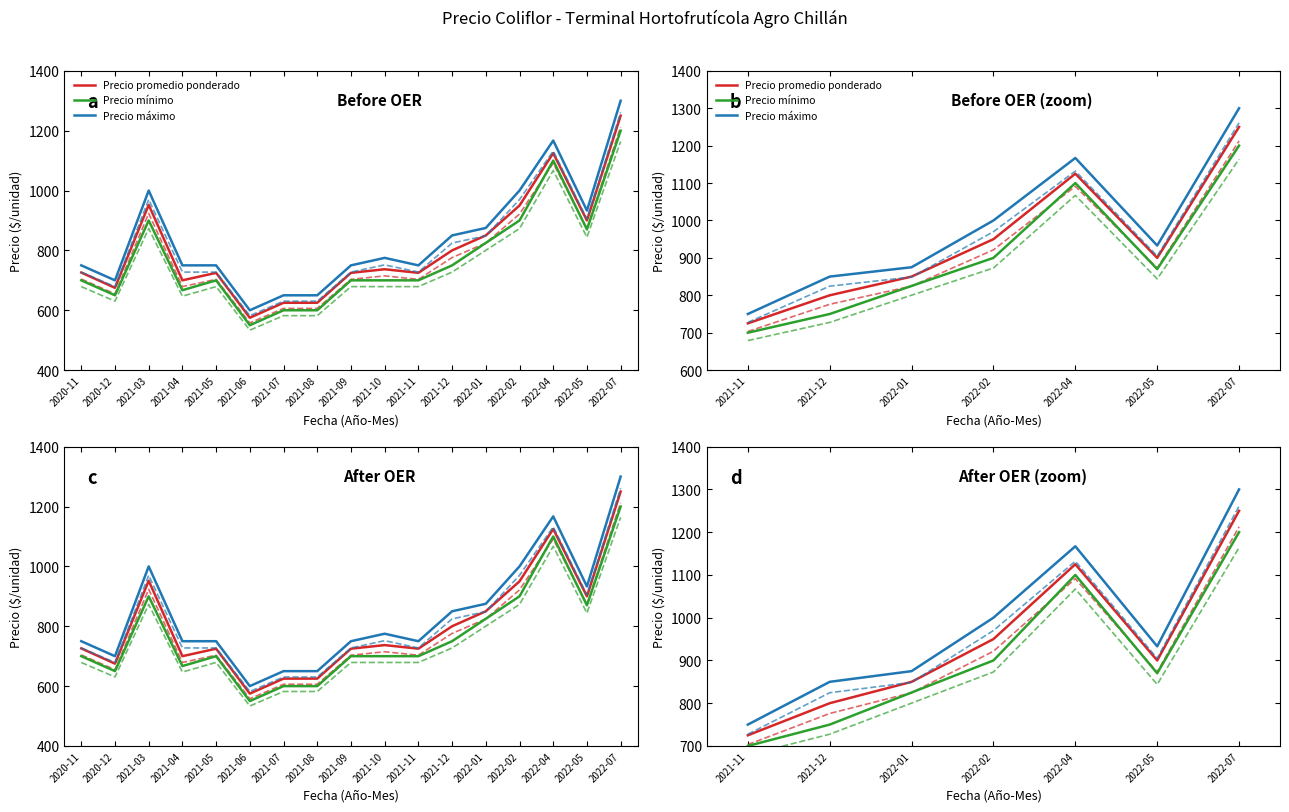

The Precio mínimo series shows 1745.8 at 2022-07. True or false?

False